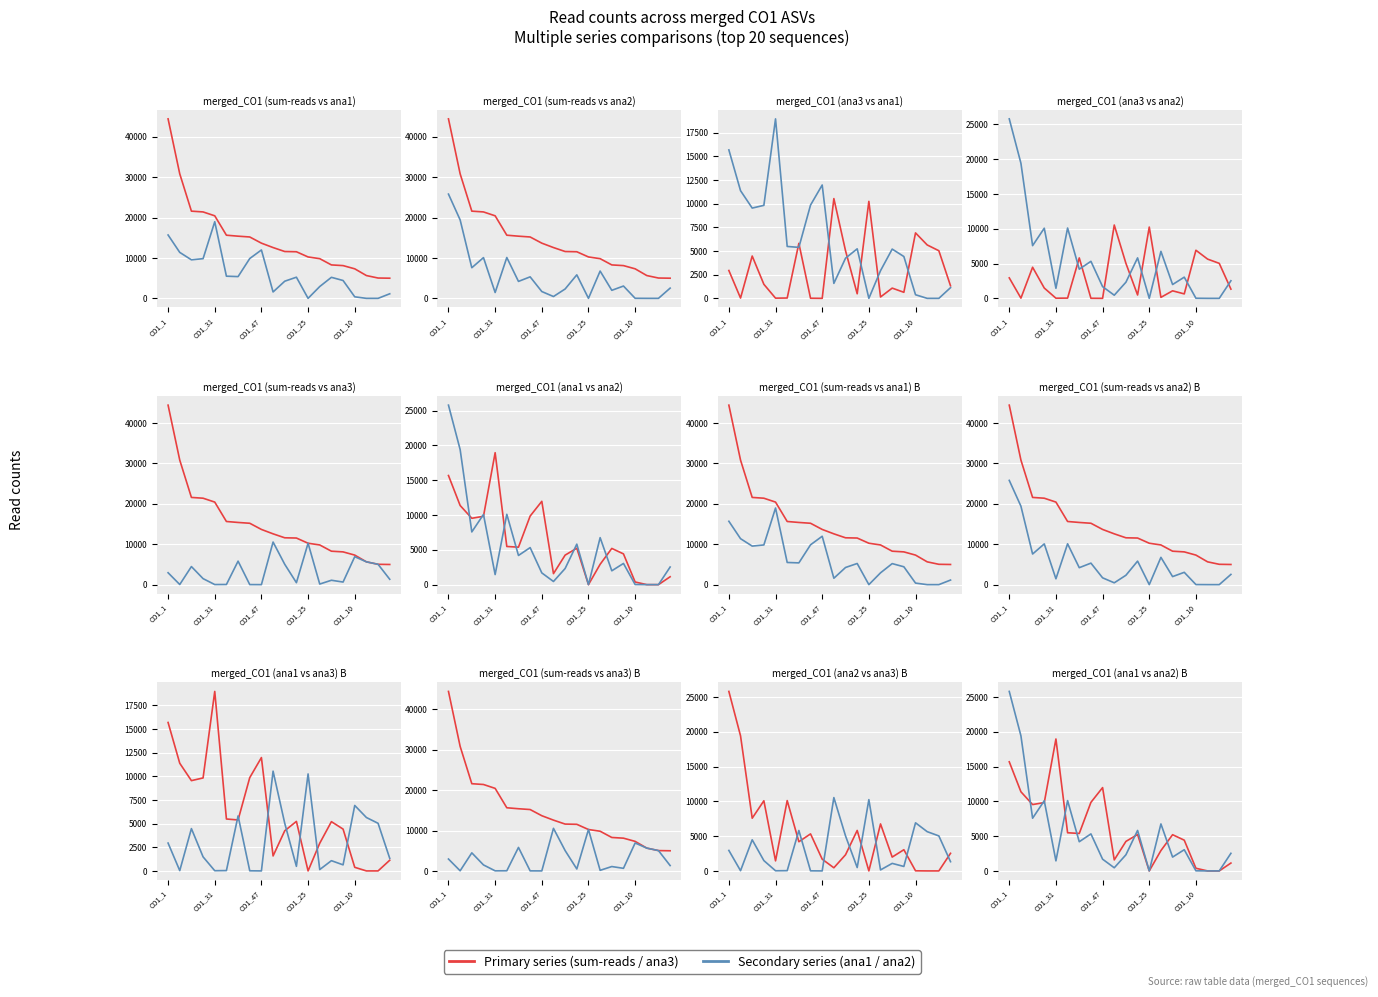

What is the spread (max minus min) of values at CO1_1?

41476